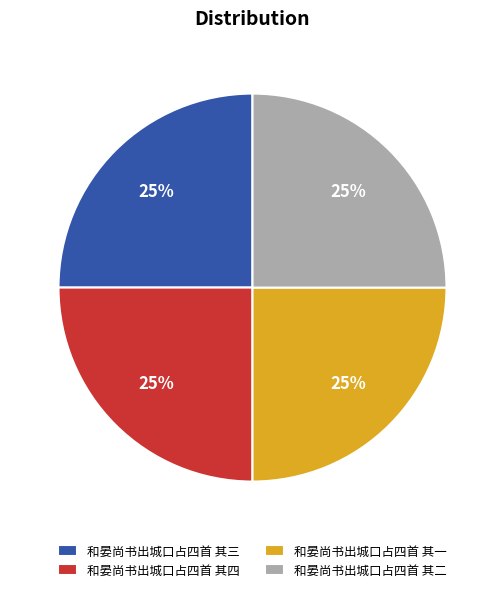

To the nearest percent, what is the combined percentage of 和晏尚书出城口占四首 其二 and 和晏尚书出城口占四首 其一?

50%